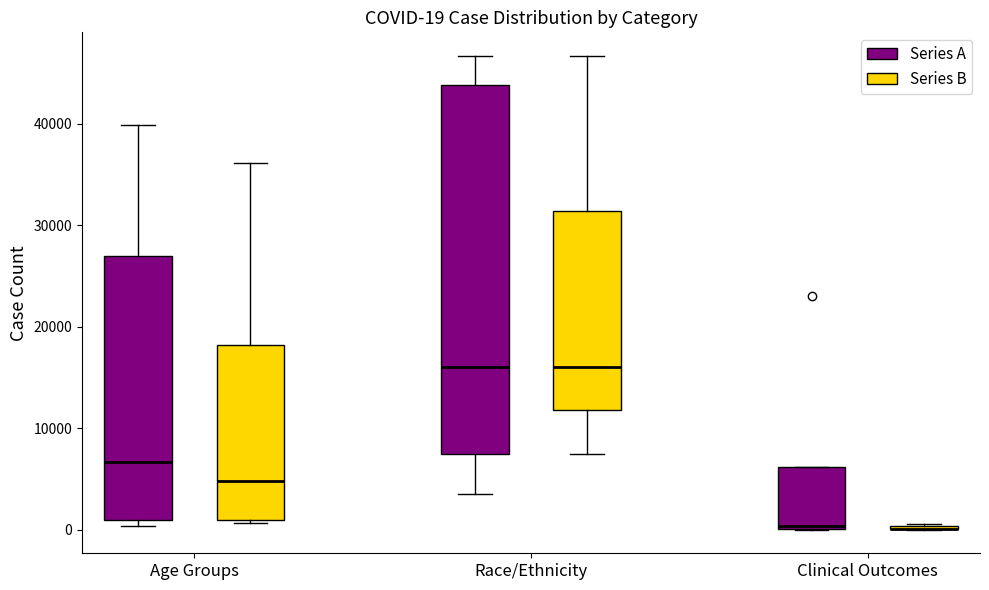

Which box is the tallest, from its lower edge to its upper edge?

Race/Ethnicity (Series A)